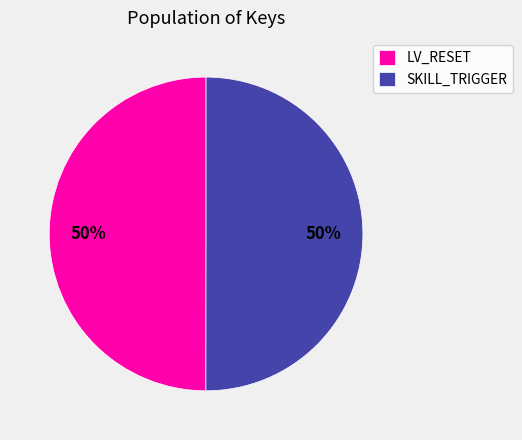

What is the ratio of the value at SKILL_TRIGGER to the value at LV_RESET?

1.0